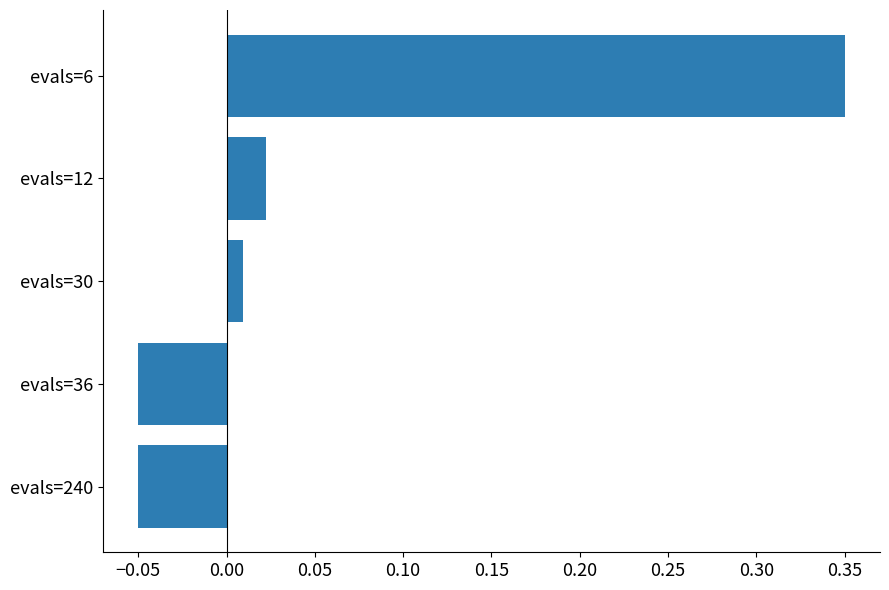

The value at evals=240 is -0.0. True or false?

False